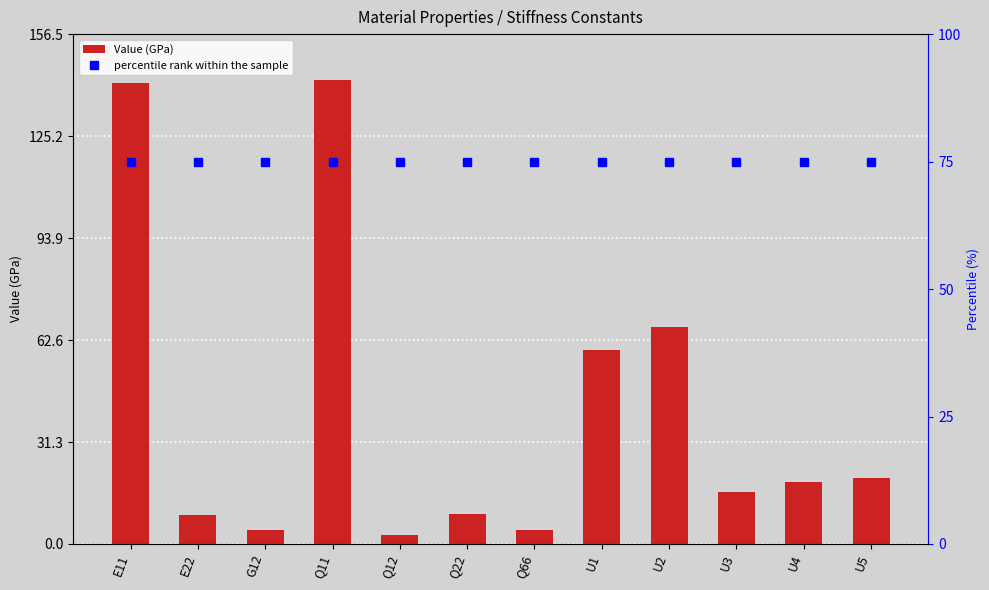

Reading right to left, transcribe all the data shown in this chart.

U5=20.3	U4=19.0	U3=16.1	U2=66.6	U1=59.6	Q66=4.3	Q22=9.1	Q12=2.9	Q11=142.3	G12=4.3	E22=9.0	E11=141.3